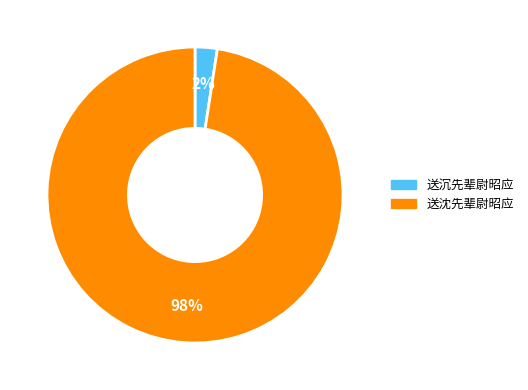

What is the majority slice?

送沈先辈尉昭应